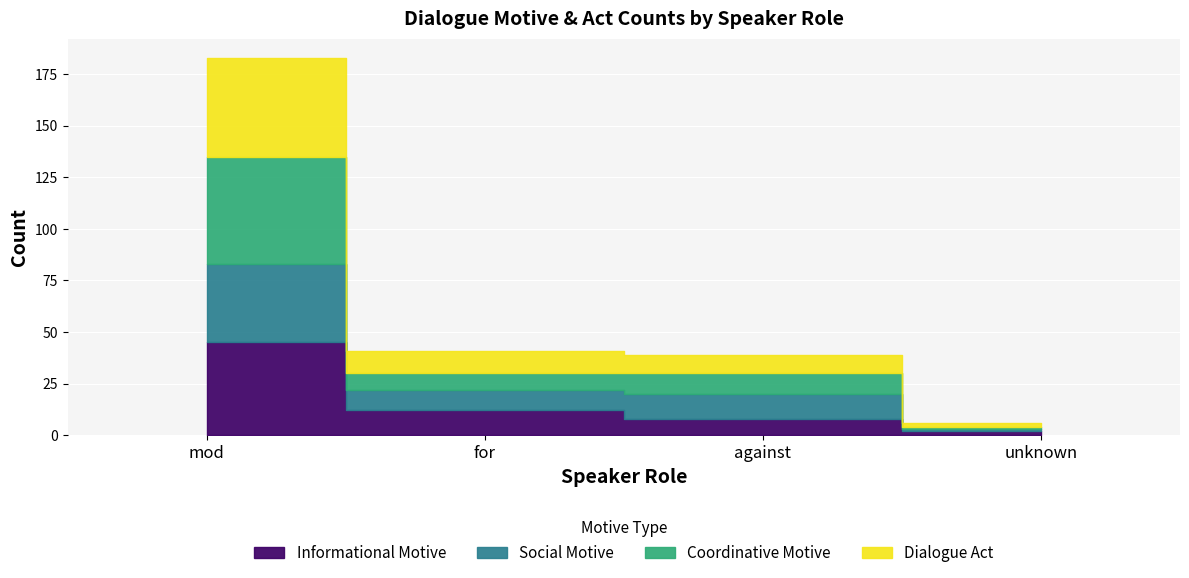

Which series has the largest total across all categories?

Coordinative Motive